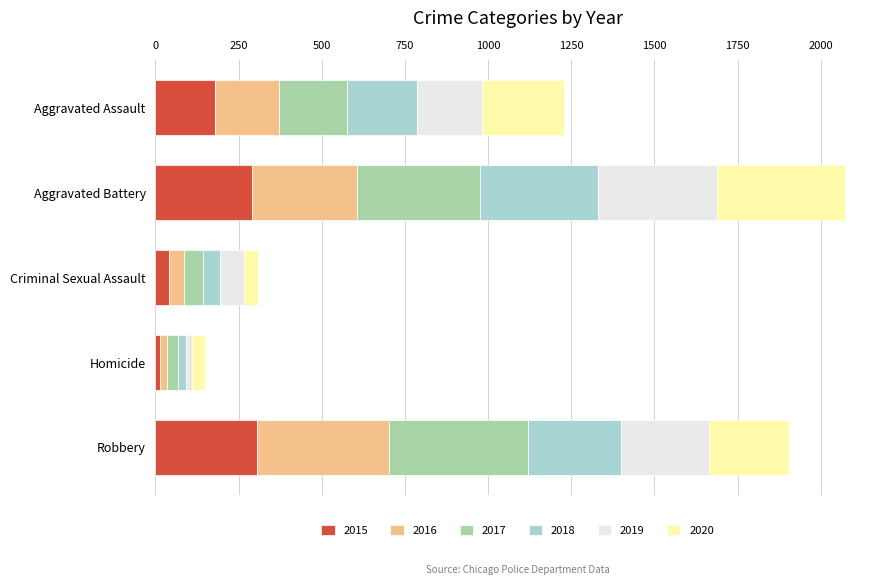

What is the total value across all series at Aggravated Battery?

2074